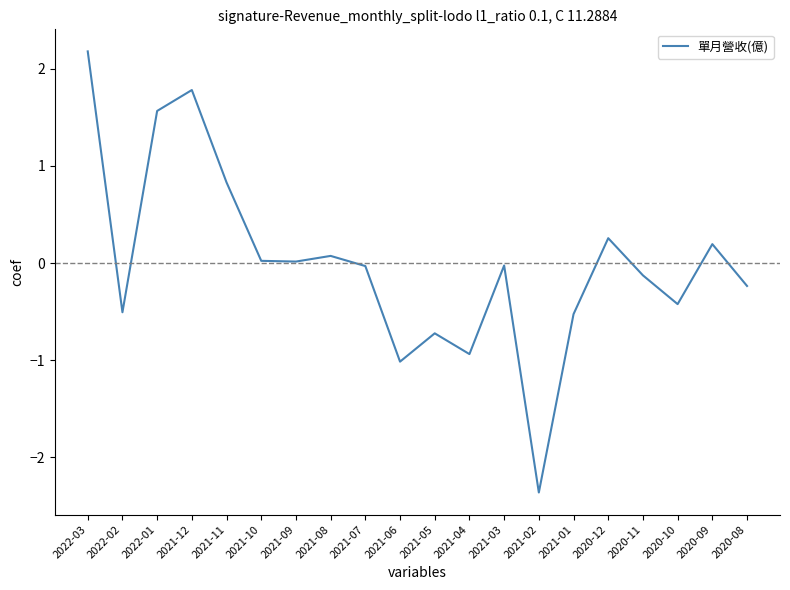

What is the smallest value displayed?

-2.4